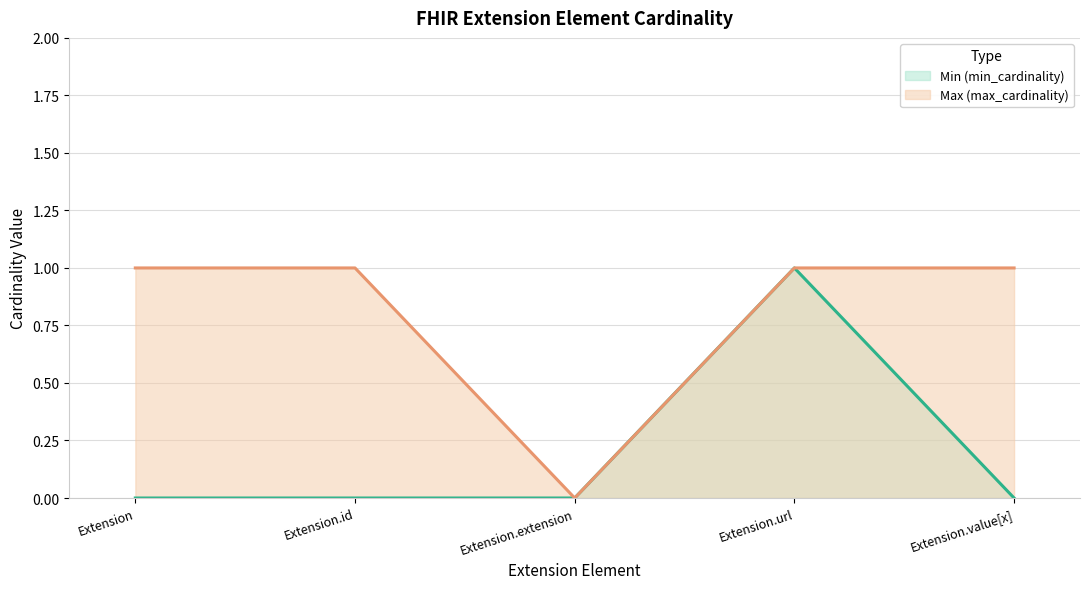

True or false: Min (min_cardinality) has a value of -1 at Extension.value[x].

False